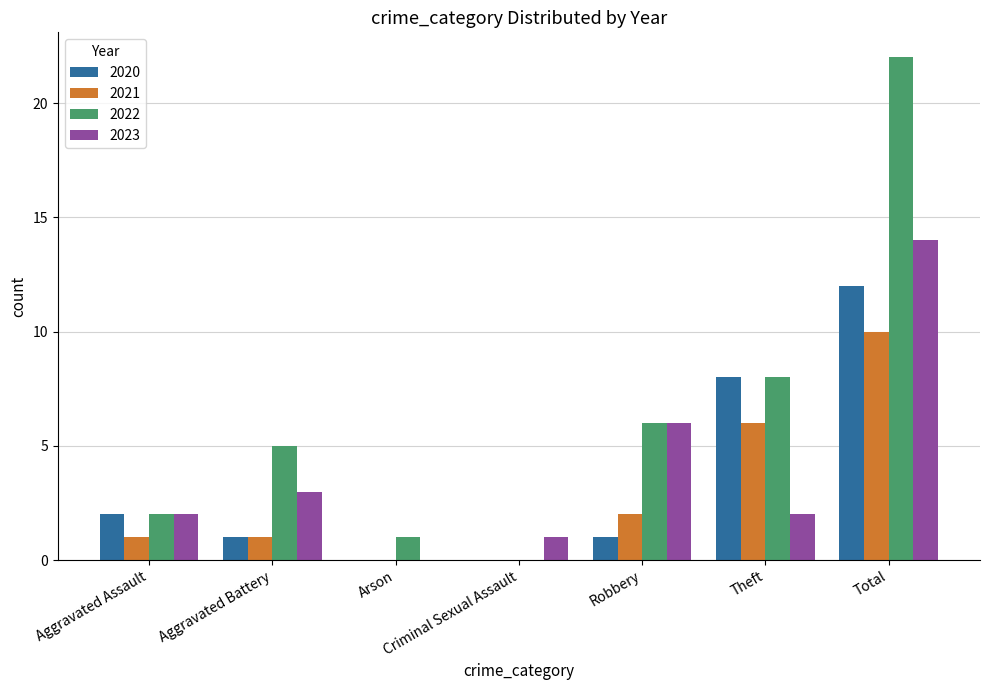

What is the highest value of the 2022 series?

22